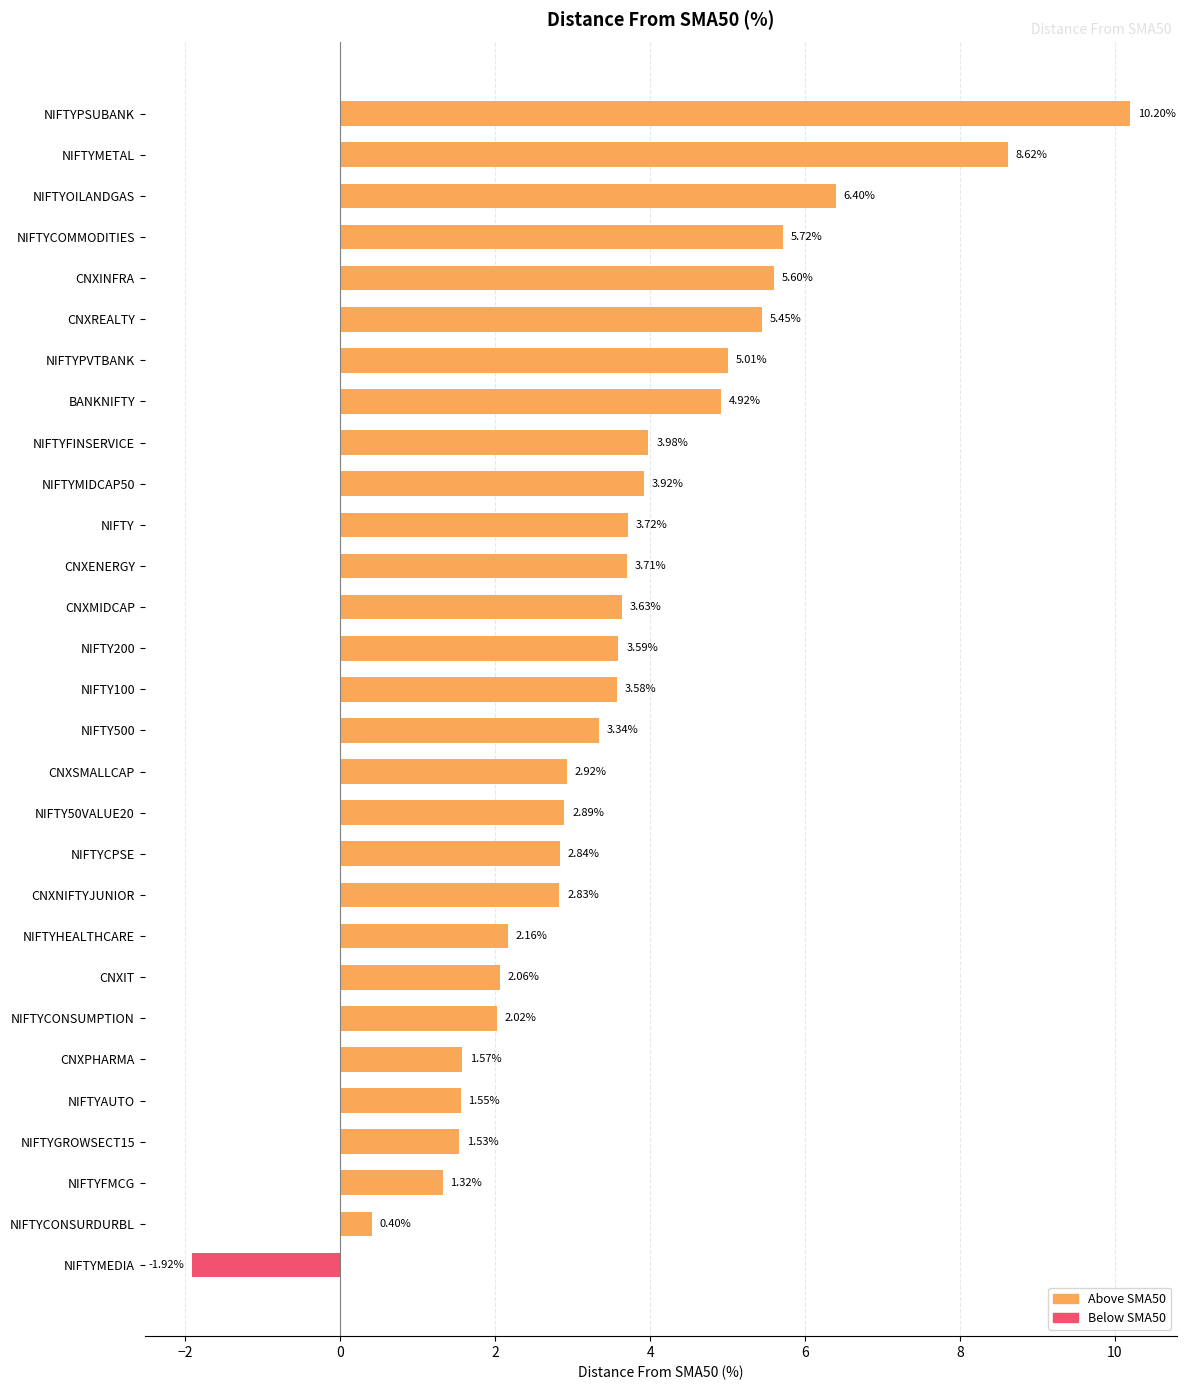

Rank the categories by value from highest to lowest.

NIFTYPSUBANK, NIFTYMETAL, NIFTYOILANDGAS, NIFTYCOMMODITIES, CNXINFRA, CNXREALTY, NIFTYPVTBANK, BANKNIFTY, NIFTYFINSERVICE, NIFTYMIDCAP50, NIFTY, CNXENERGY, CNXMIDCAP, NIFTY200, NIFTY100, NIFTY500, CNXSMALLCAP, NIFTY50VALUE20, NIFTYCPSE, CNXNIFTYJUNIOR, NIFTYHEALTHCARE, CNXIT, NIFTYCONSUMPTION, CNXPHARMA, NIFTYAUTO, NIFTYGROWSECT15, NIFTYFMCG, NIFTYCONSURDURBL, NIFTYMEDIA